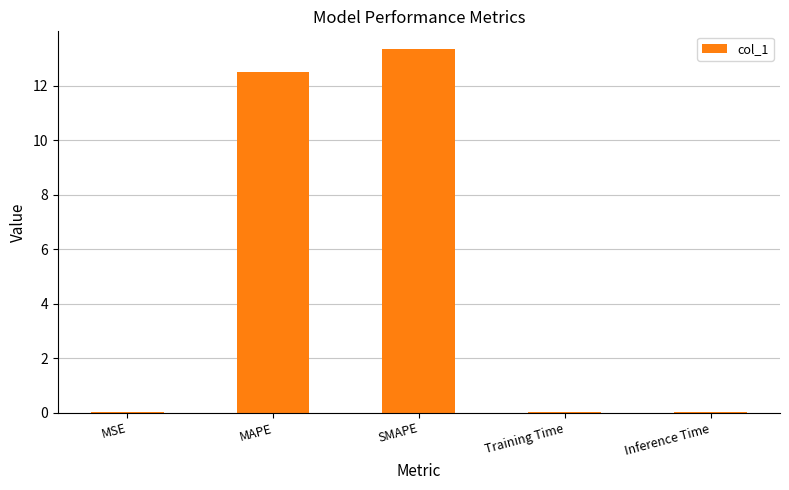

What is the sum of all values?

25.8